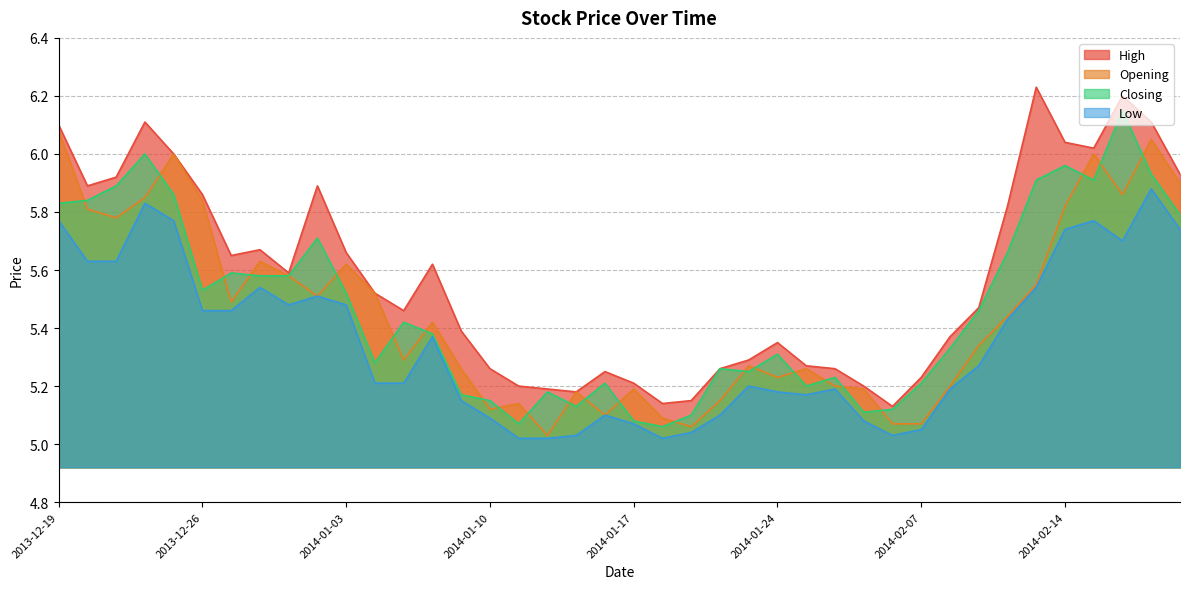

At which category is the sum across all series the highest?

2014-02-19